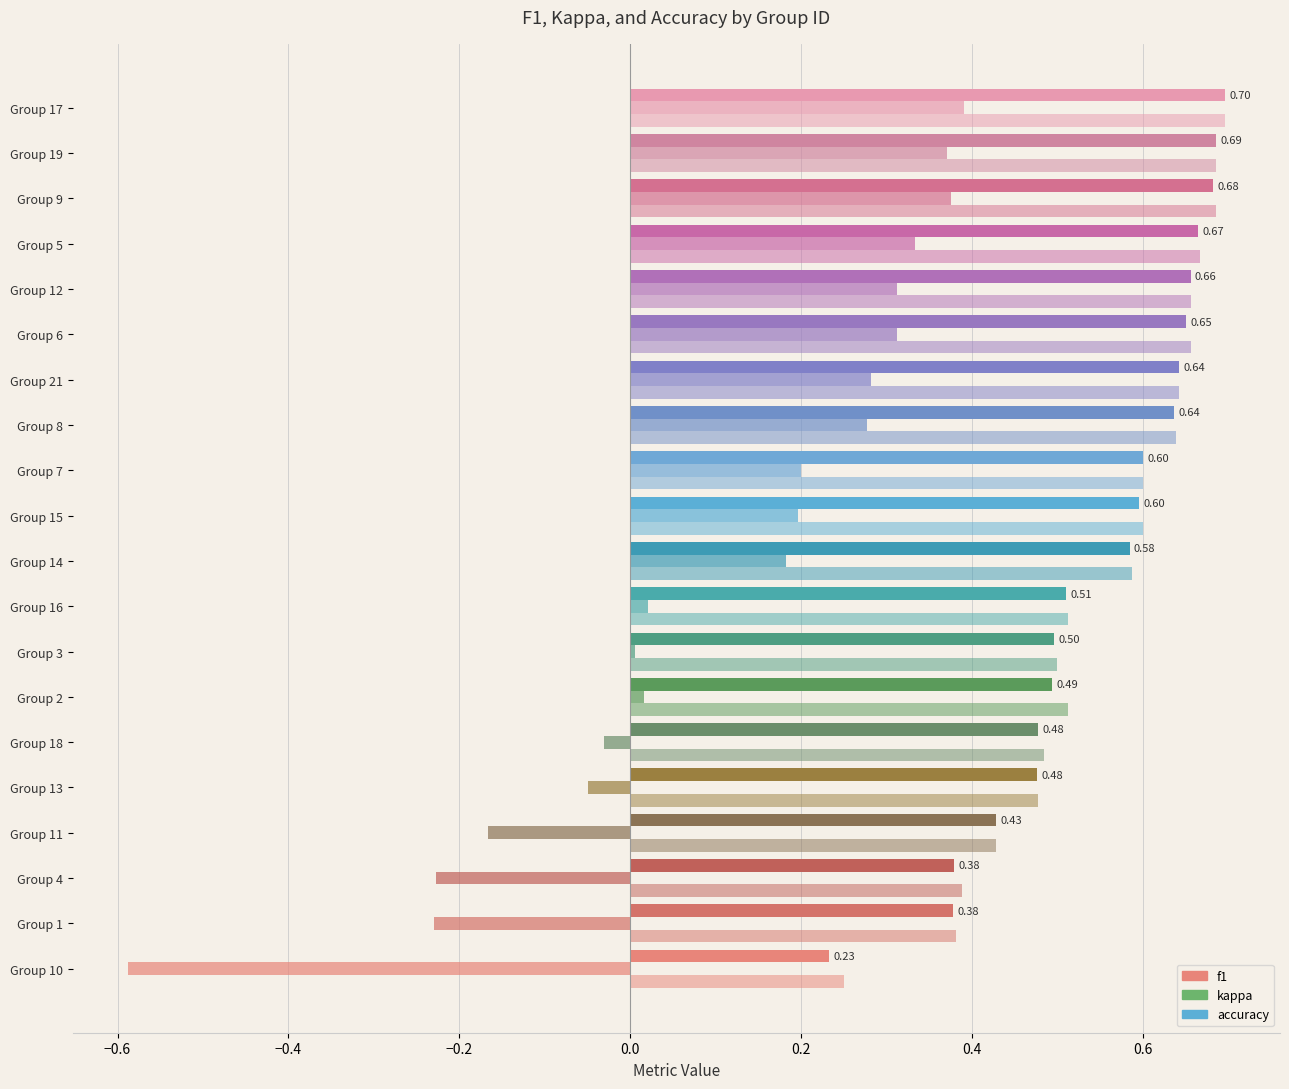

Count the number of data series in this chart.

3